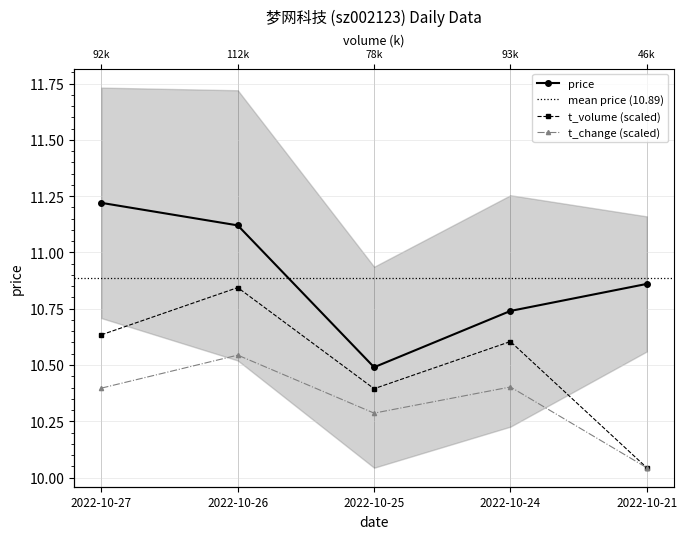

Is it true that t_volume equals 10.6 at 2022-10-27?

True